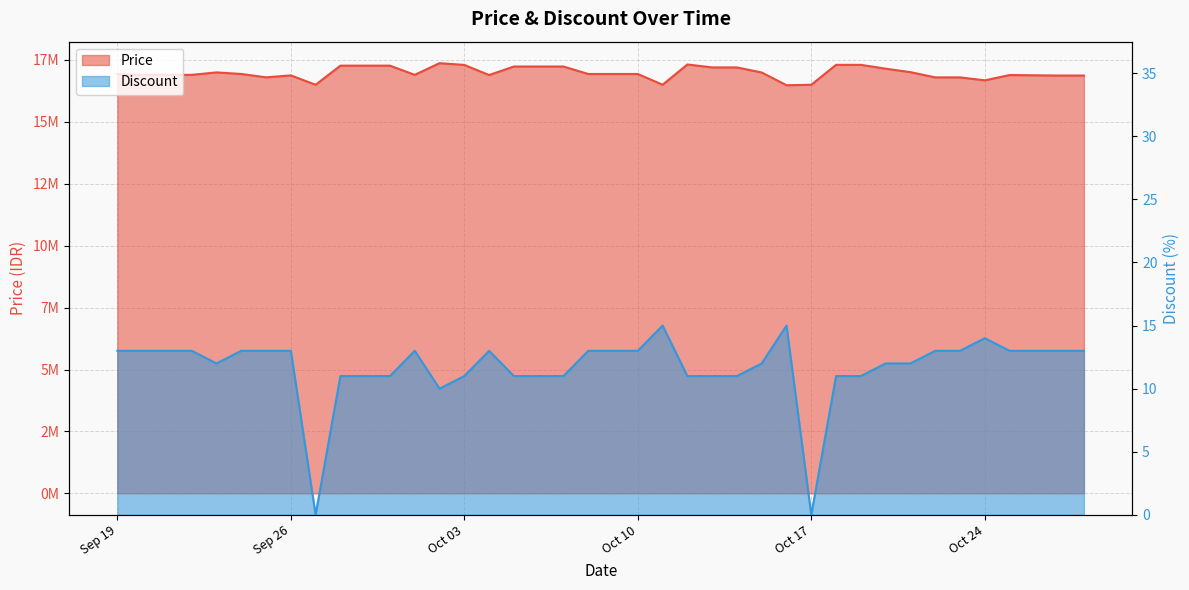

Between 2023-09-26 and 2023-10-01, which series saw the biggest shift?

Price